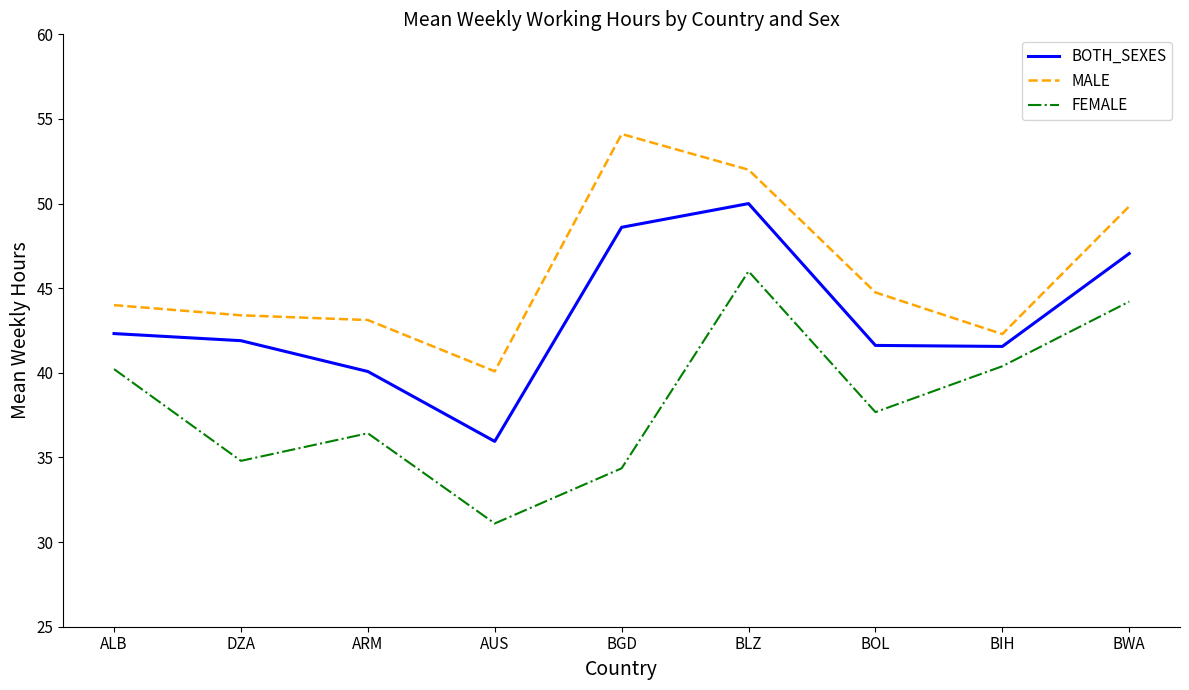

What position from the right is BIH?

2